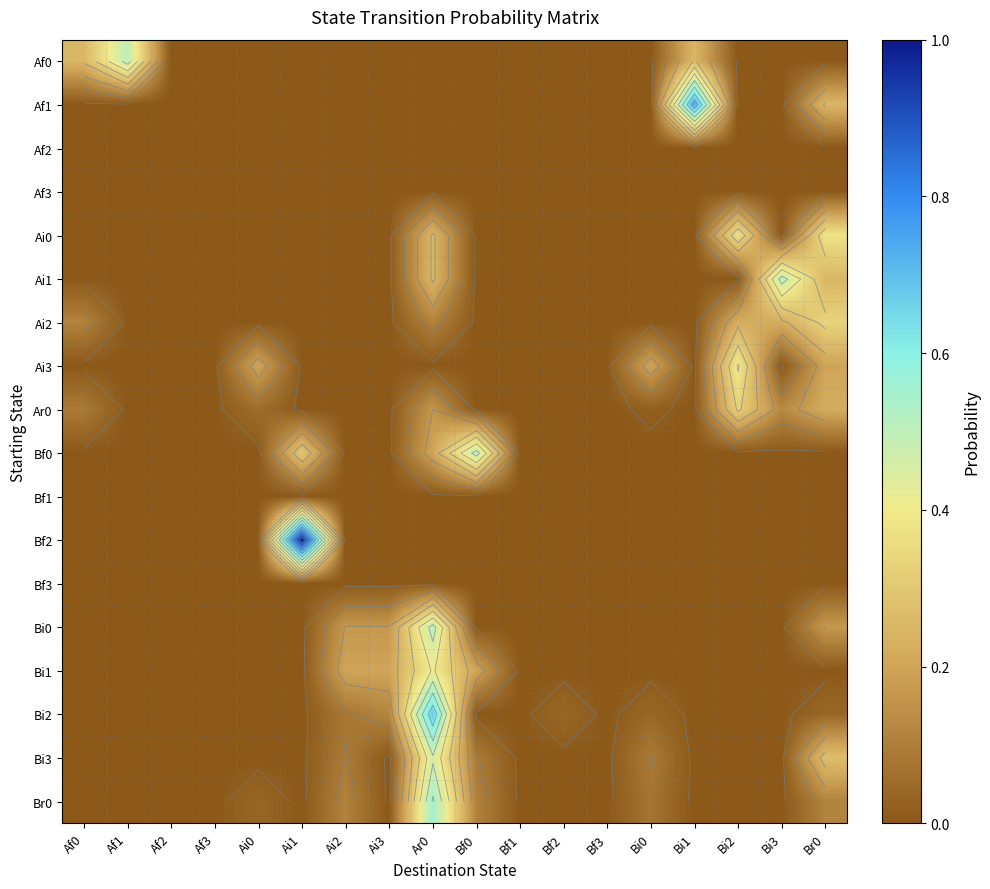

At which category is the sum across all series the highest?

Ar0